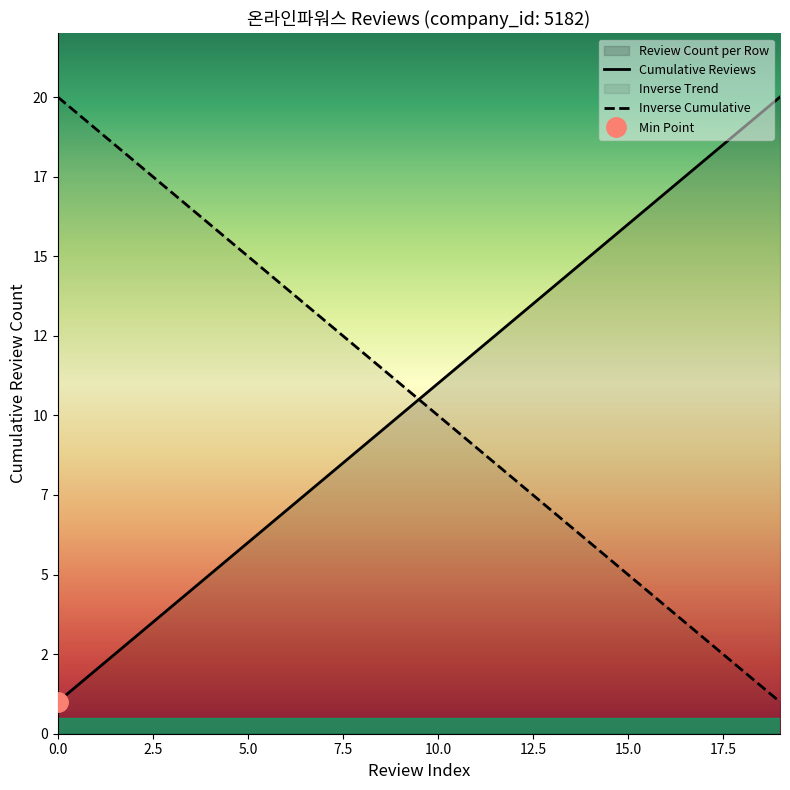

How many values in the Inverse Cumulative series exceed 11?

9